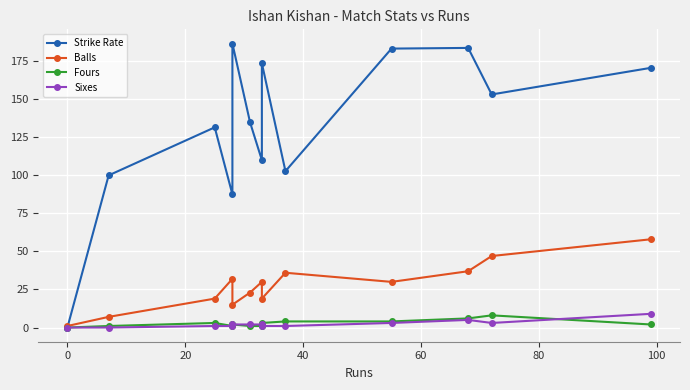

Reading left to right, list all the values displayed in this chart.

Strike Rate: 0.0	100.0	131.6	87.5	186.7	134.8	110.0	173.7	102.8	183.3	183.8	153.2	170.7
Balls: 1.0	7.0	19.0	32.0	15.0	23.0	30.0	19.0	36.0	30.0	37.0	47.0	58.0
Fours: 0.0	1.0	3.0	1.0	2.0	1.0	1.0	3.0	4.0	4.0	6.0	8.0	2.0
Sixes: 0.0	0.0	1.0	1.0	2.0	2.0	2.0	1.0	1.0	3.0	5.0	3.0	9.0